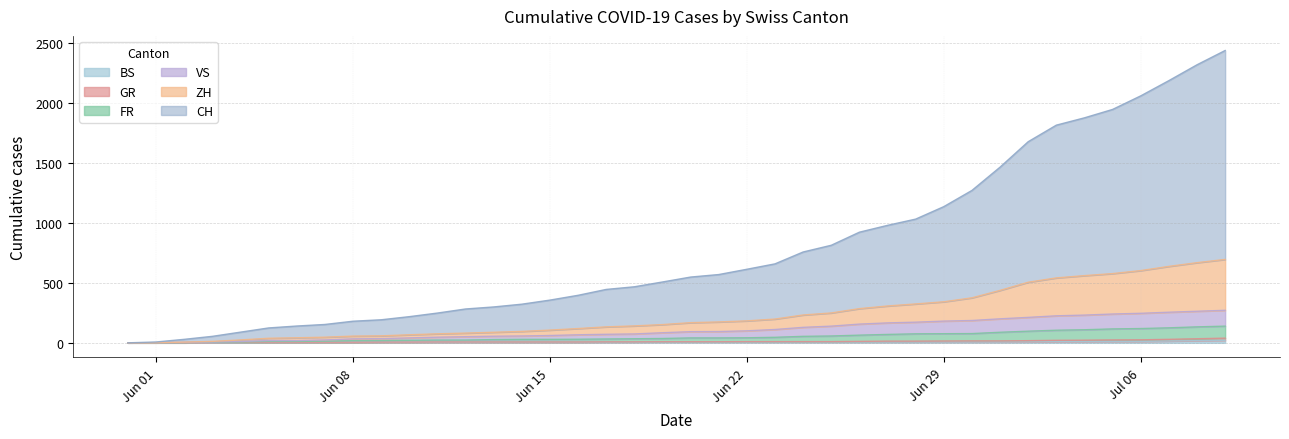

What is the difference between the second highest and second lowest values in the CH series?

2310